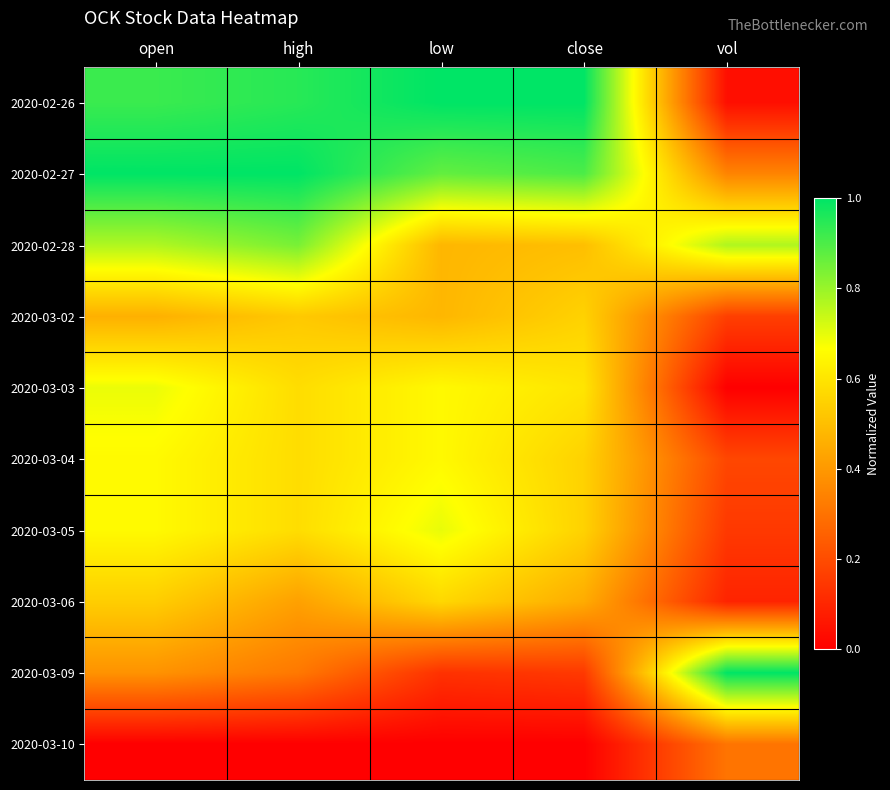

Which series has the largest total across all categories?

2020-02-27